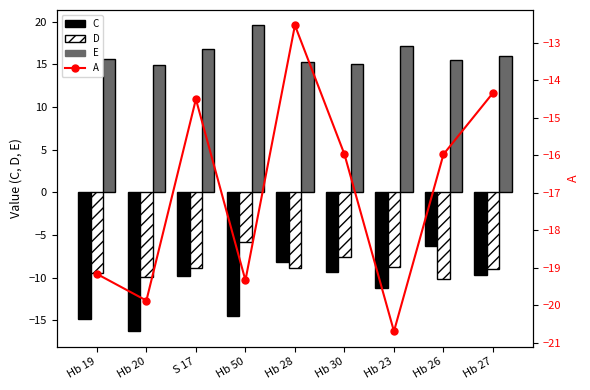

What is the minimum value shown in the chart?

-20.7